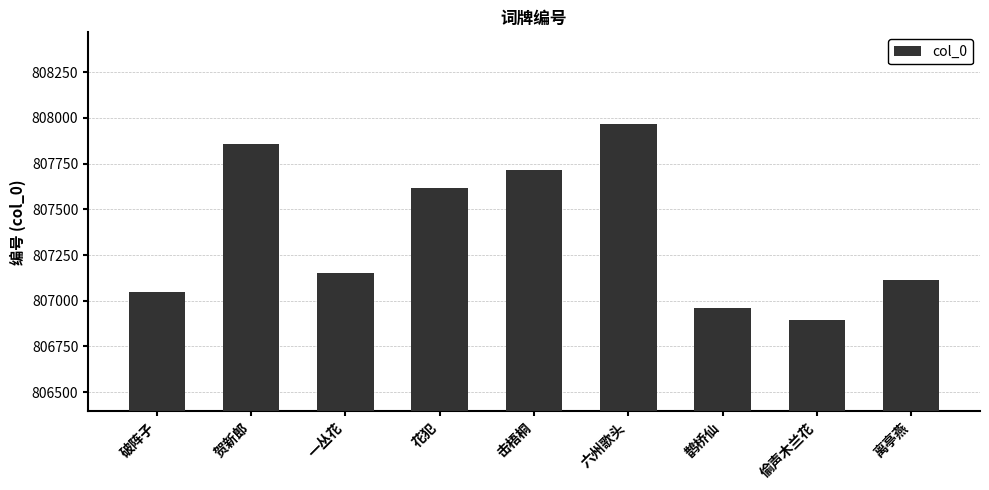

Reading left to right, extract all data points from this chart.

807047	807856	807153	807619	807714	807968	806959	806895	807112